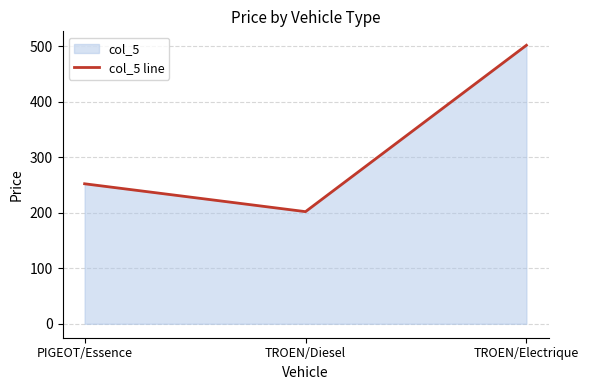

Which category has the lowest value across all series?

TROEN/Diesel